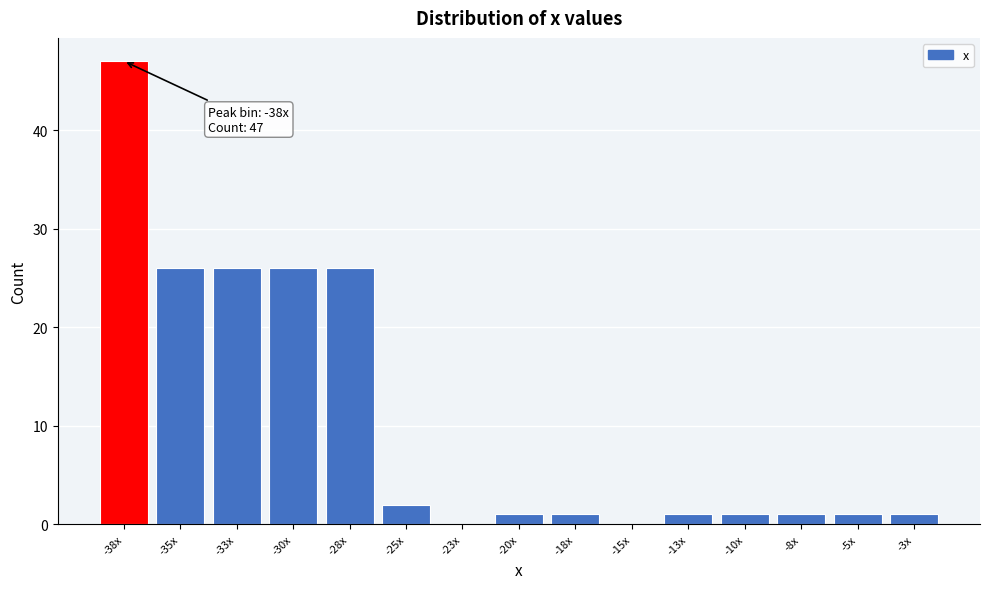

Reading right to left, extract all data points from this chart.

-3x=1	-5x=1	-8x=1	-10x=1	-13x=1	-15x=0	-18x=1	-20x=1	-23x=0	-25x=2	-28x=26	-30x=26	-33x=26	-35x=26	-38x=47